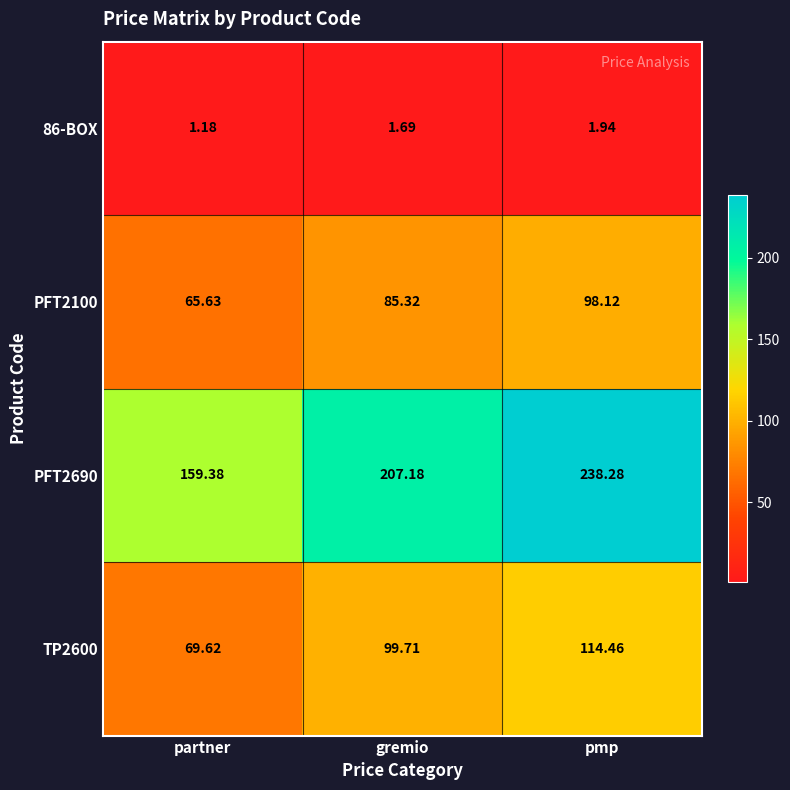

Rank the categories by TP2600 value from highest to lowest.

pmp, gremio, partner